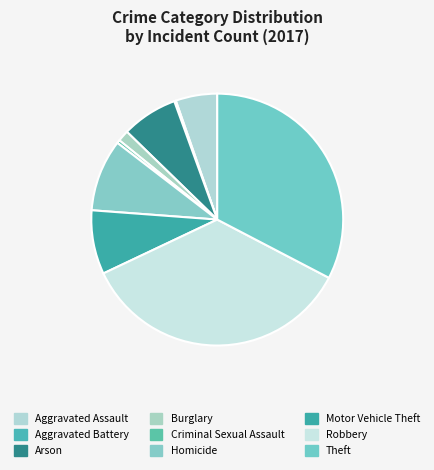

Rank the categories by value from highest to lowest.

Robbery, Theft, Homicide, Motor Vehicle Theft, Arson, Aggravated Assault, Burglary, Criminal Sexual Assault, Aggravated Battery